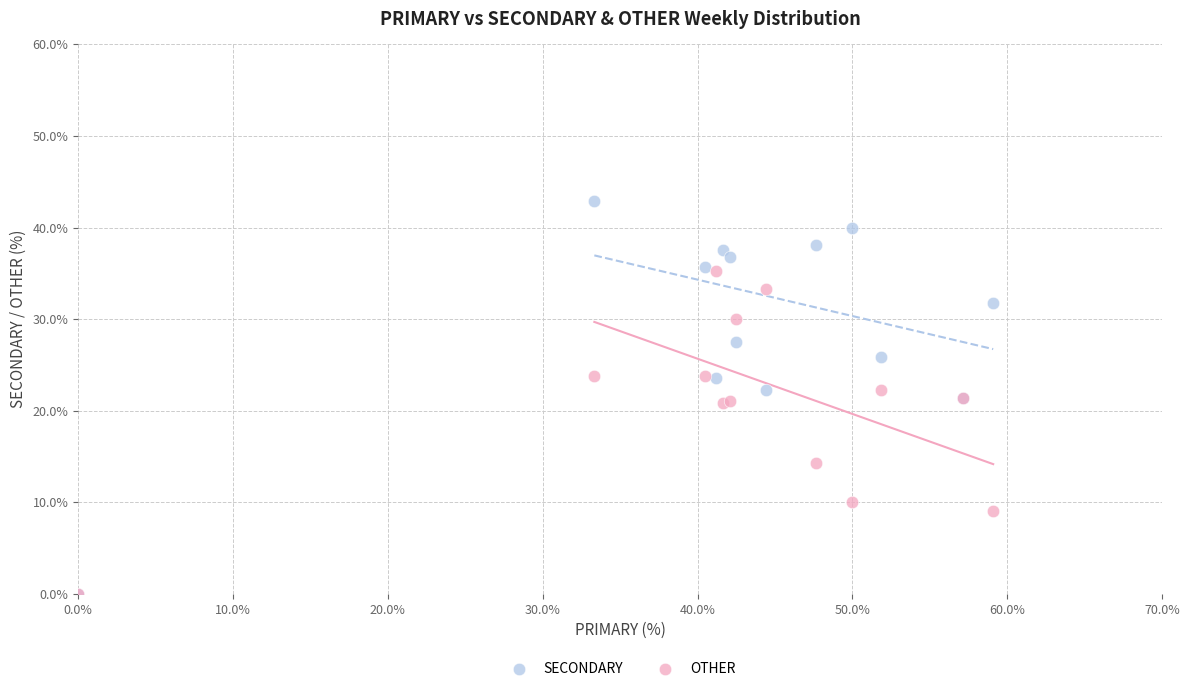

Which series has the widest spread of Y values?

SECONDARY